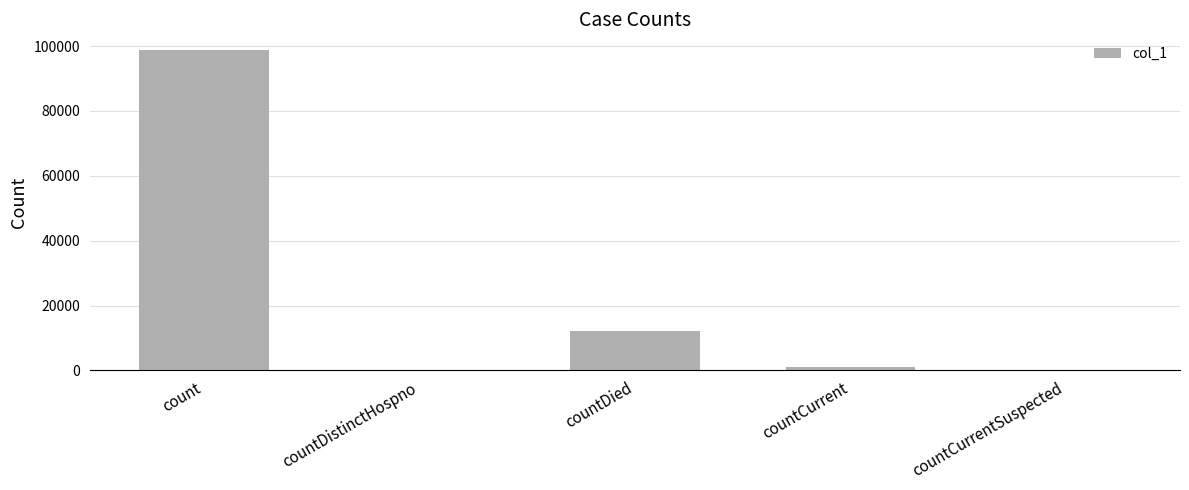

Are the bars horizontal?

No